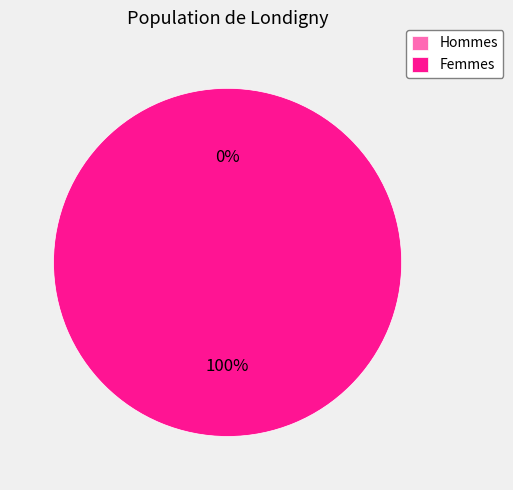

To the nearest percent, what is the combined percentage of 0 and 1?

100%